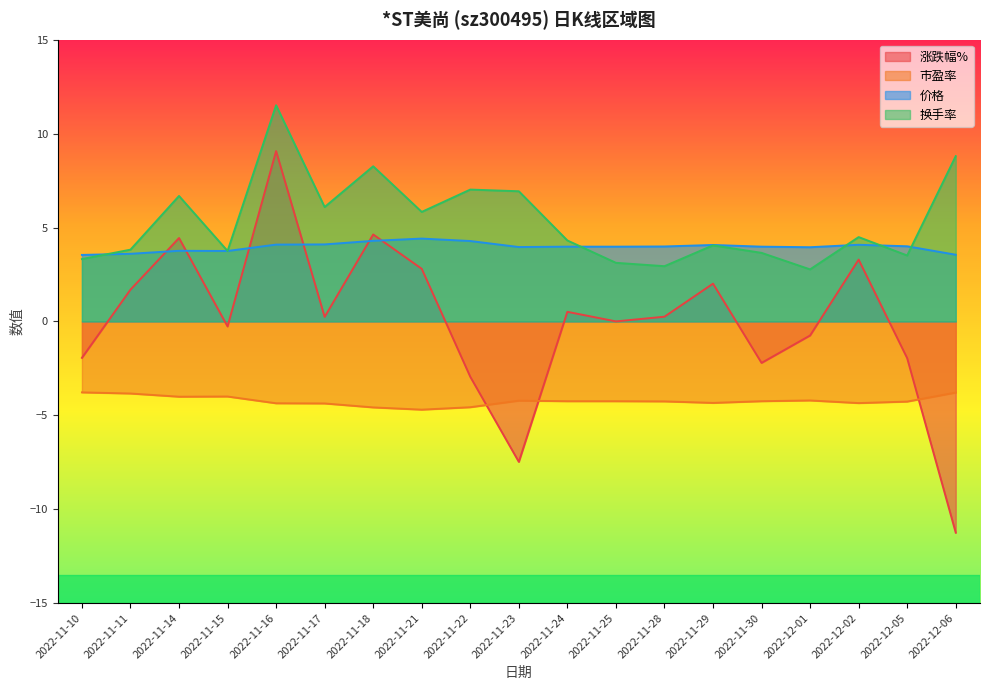

What is the difference between the maximum and minimum values in the 价格 series?

0.9